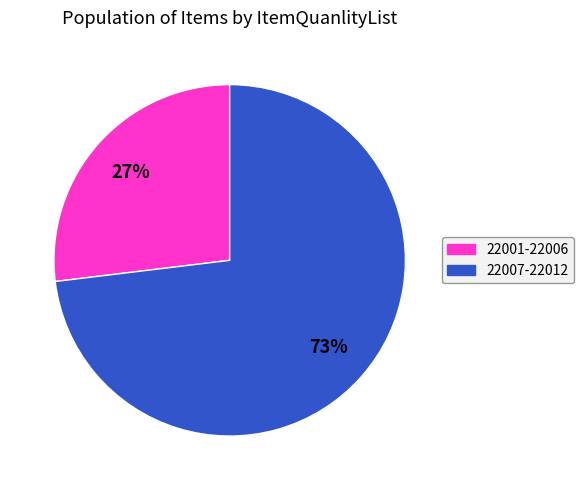

To the nearest percent, what is the difference between the largest and smallest slice percentages?

46%